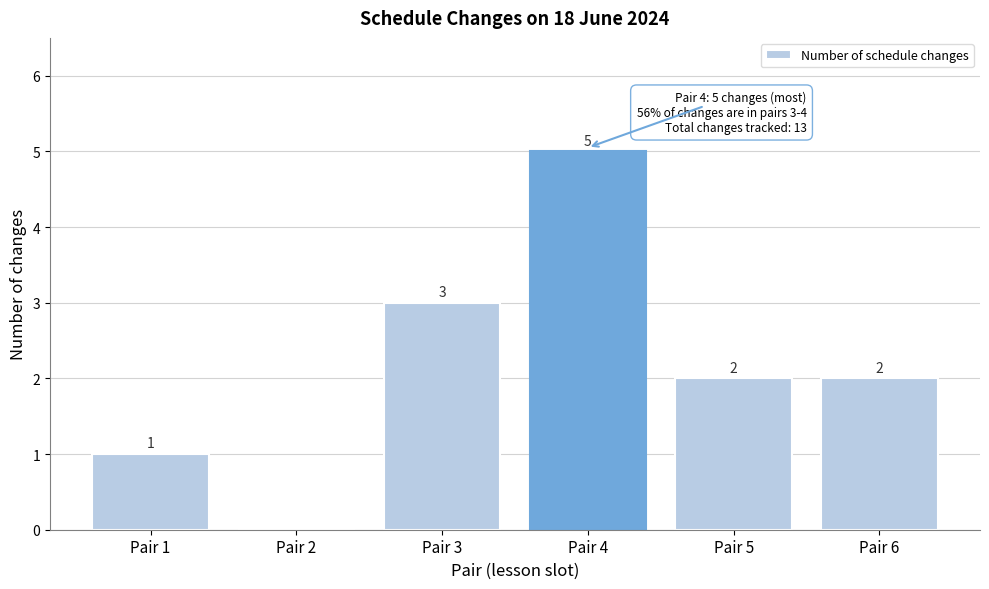

Which range on the x-axis has the tallest bar?

3.5 to 4.5